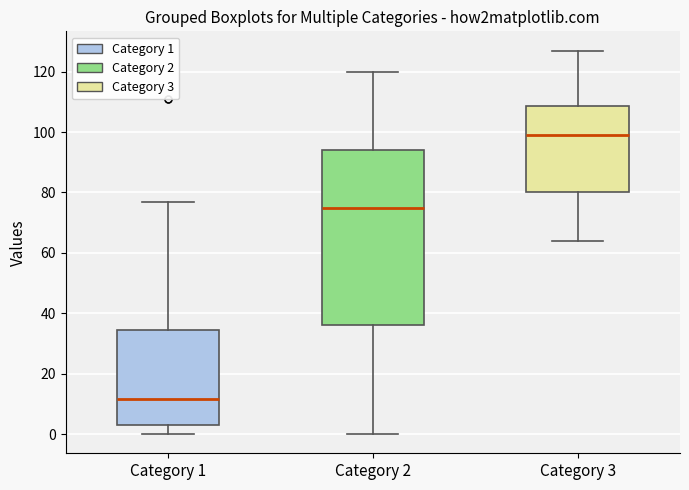

Reading left to right, read every box against the y-axis: the position of its median line, the range the box covers, and the ends of its whiskers. The values are not printed on the chart, so give them approximately, as read against the axis.

Category 1: median 12, box 4 to 34, whiskers 0 to 78
Category 2: median 76, box 36 to 94, whiskers 0 to 120
Category 3: median 100, box 80 to 108, whiskers 64 to 128